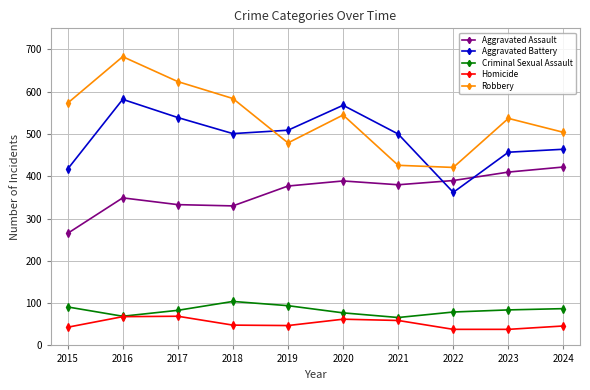

True or false: Robbery and Criminal Sexual Assault intersect in this chart.

False